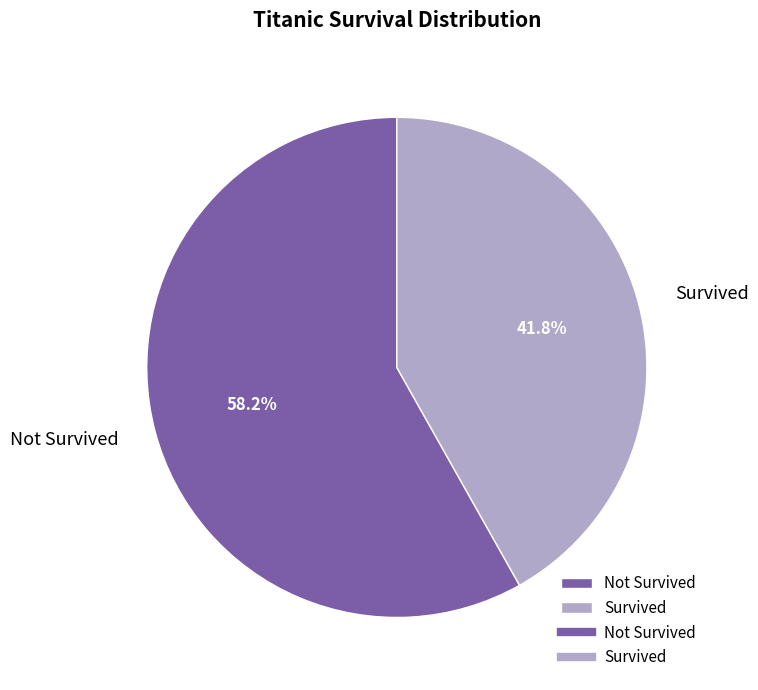

Which category has the smallest portion of the pie?

Survived